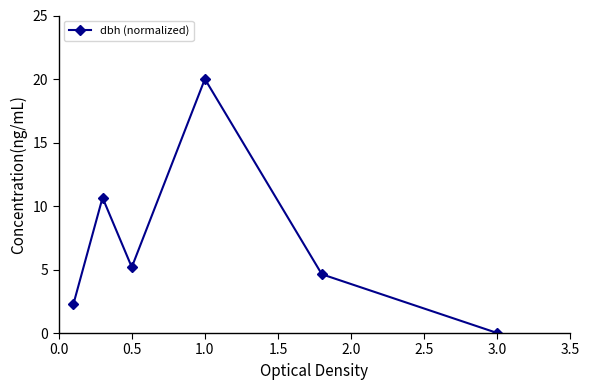

How many values are below 5?

3